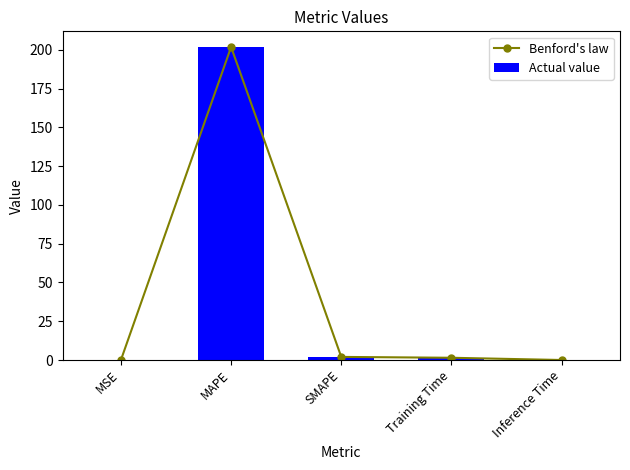

List the labels in order of Actual value value, largest first.

MAPE, SMAPE, Training Time, Inference Time, MSE